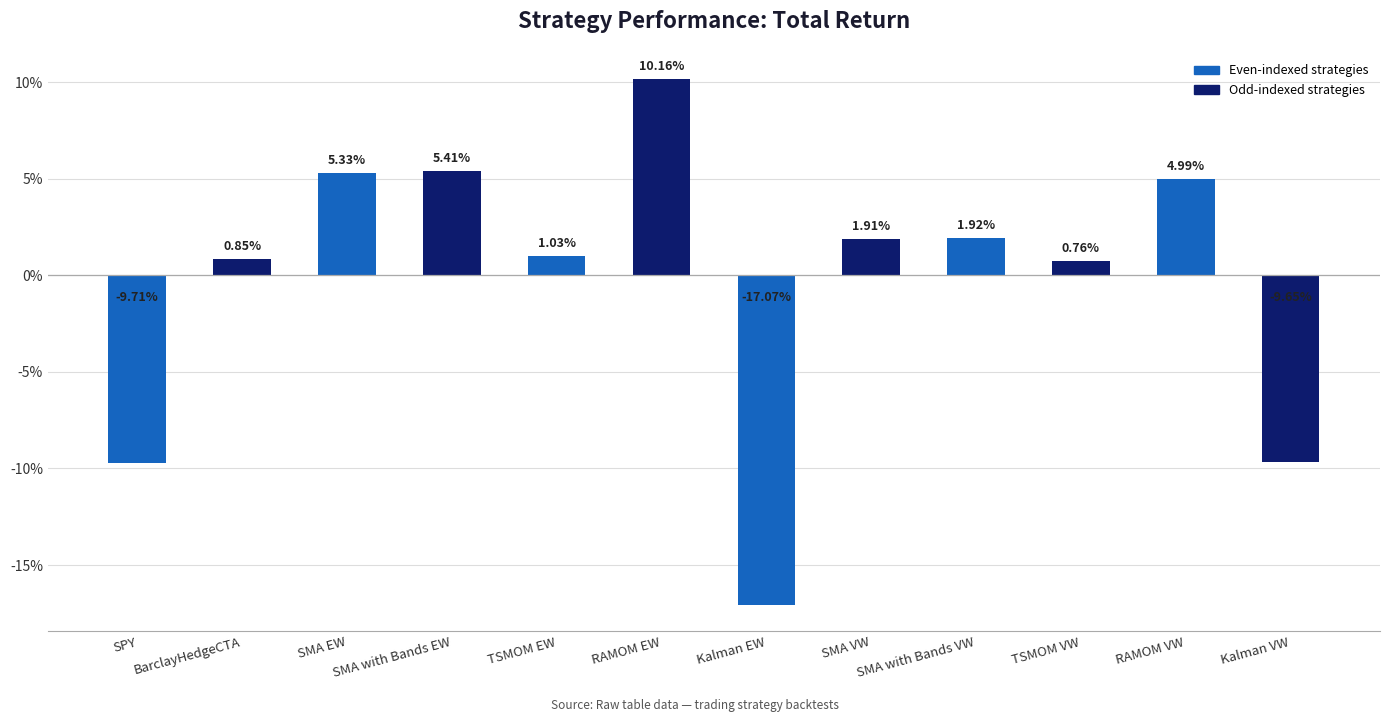

Are the bars horizontal?

No